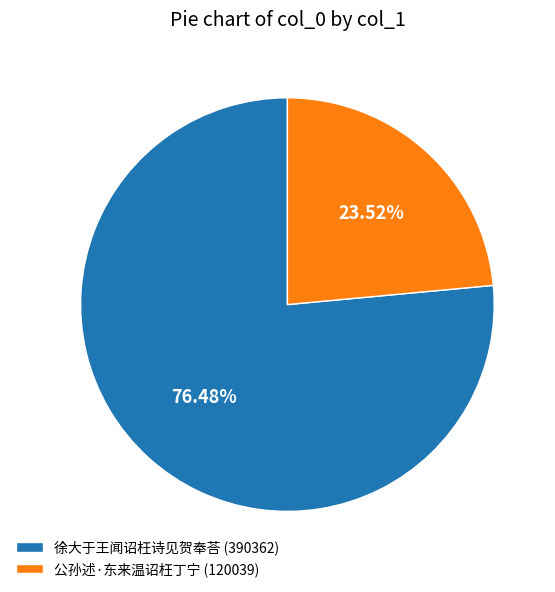

How many segments does this pie chart have?

2